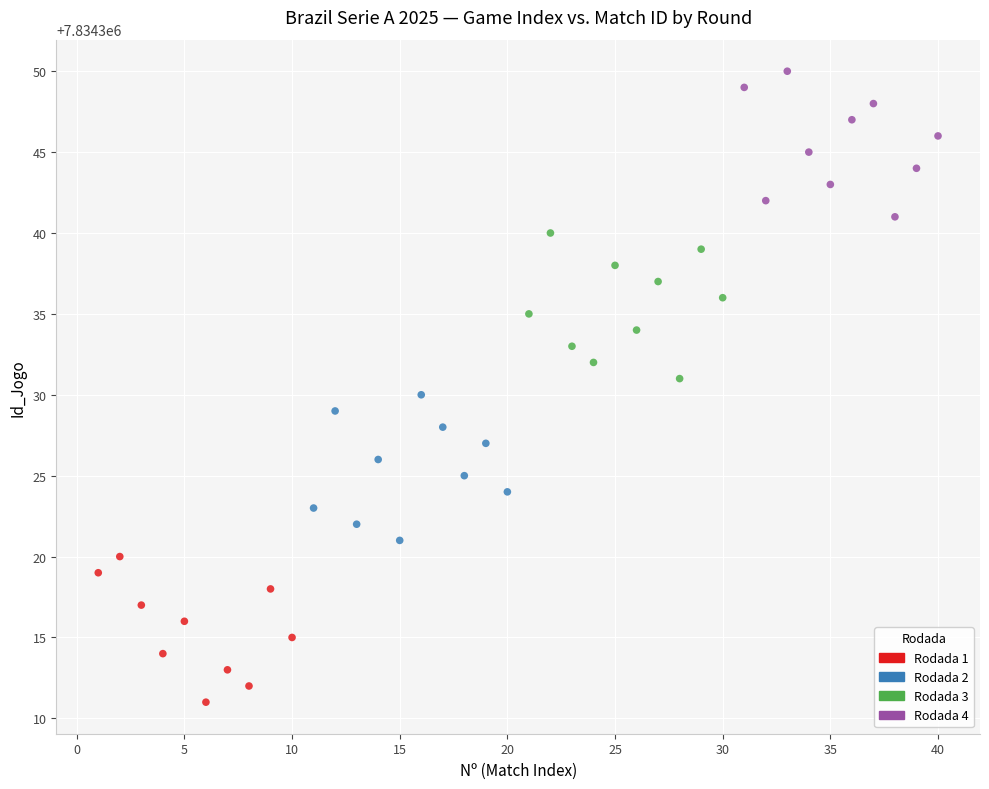

Which series reaches the maximum Y coordinate?

Rodada 4